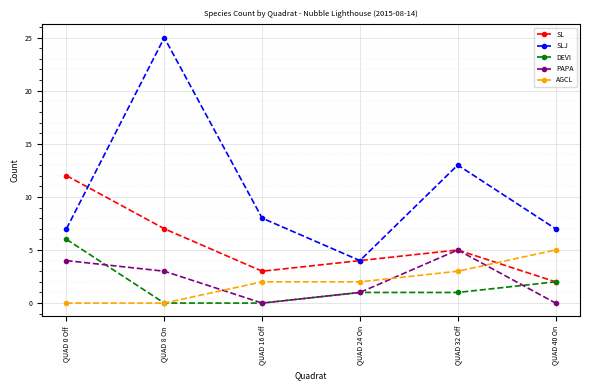

True or false: SL and AGCL cross at least once.

True